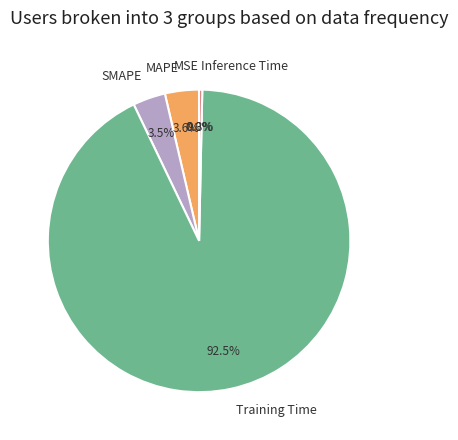

To the nearest percent, what is the difference between the largest and smallest slice percentages?

93%